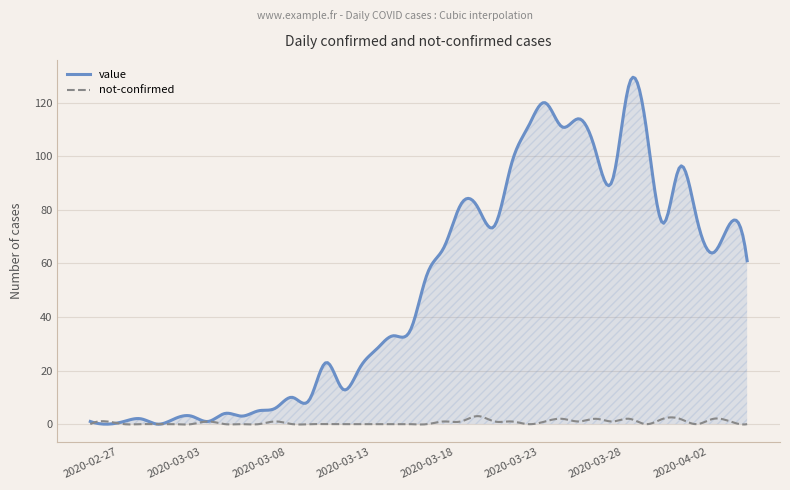

Which series has the largest range (max minus min)?

value